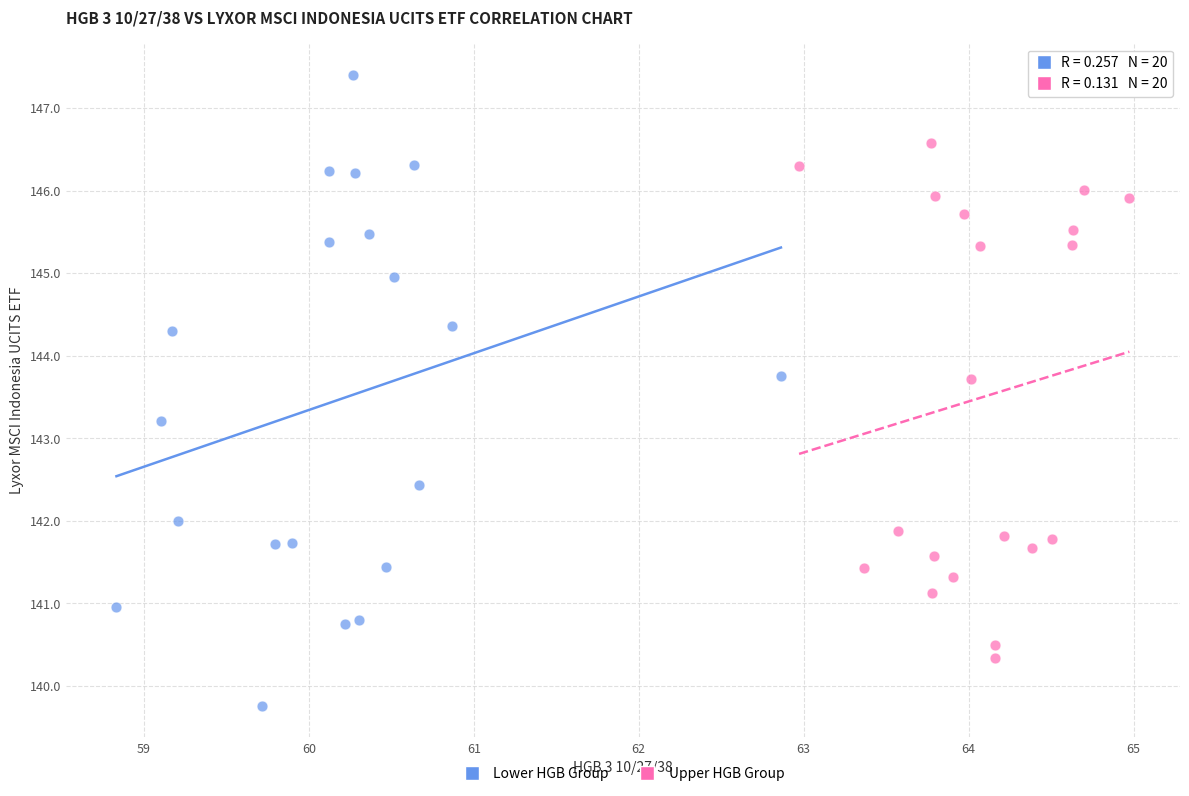

Which series has the widest spread of Y values?

Lower HGB Group